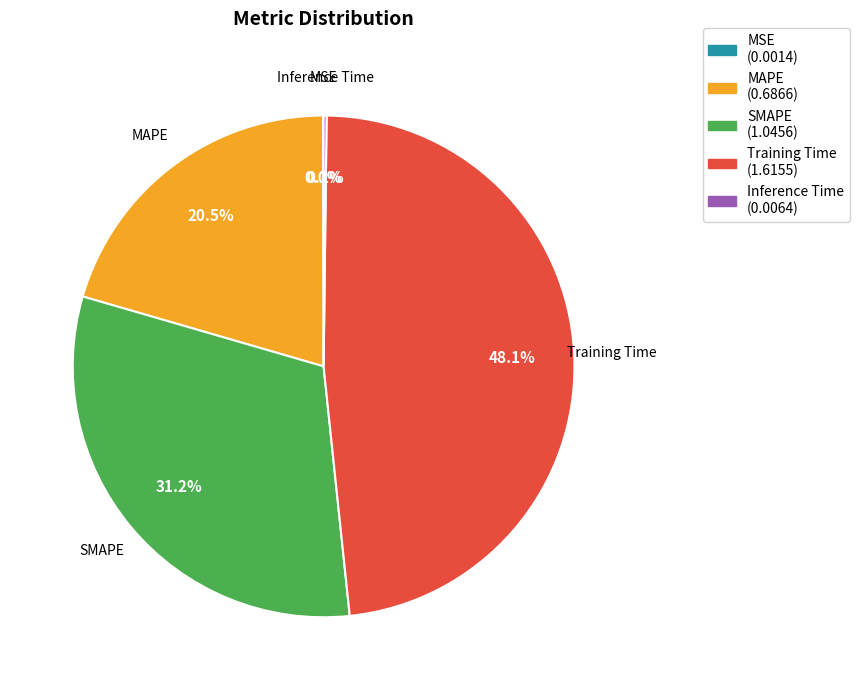

Do SMAPE (1.0456) and Training Time (1.6155) together represent more than half of the pie?

Yes